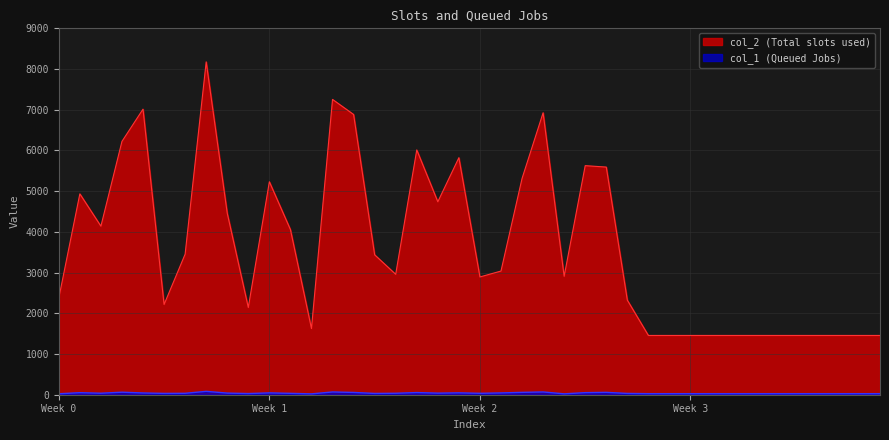

Where is col_1 nearest to the value 52?

17